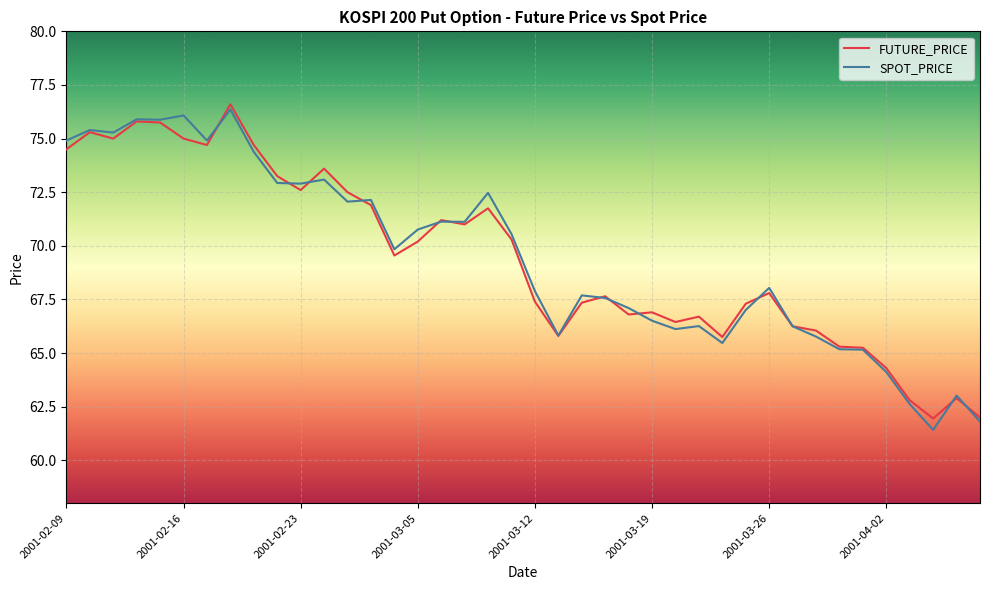

What is the smallest value displayed?

61.4